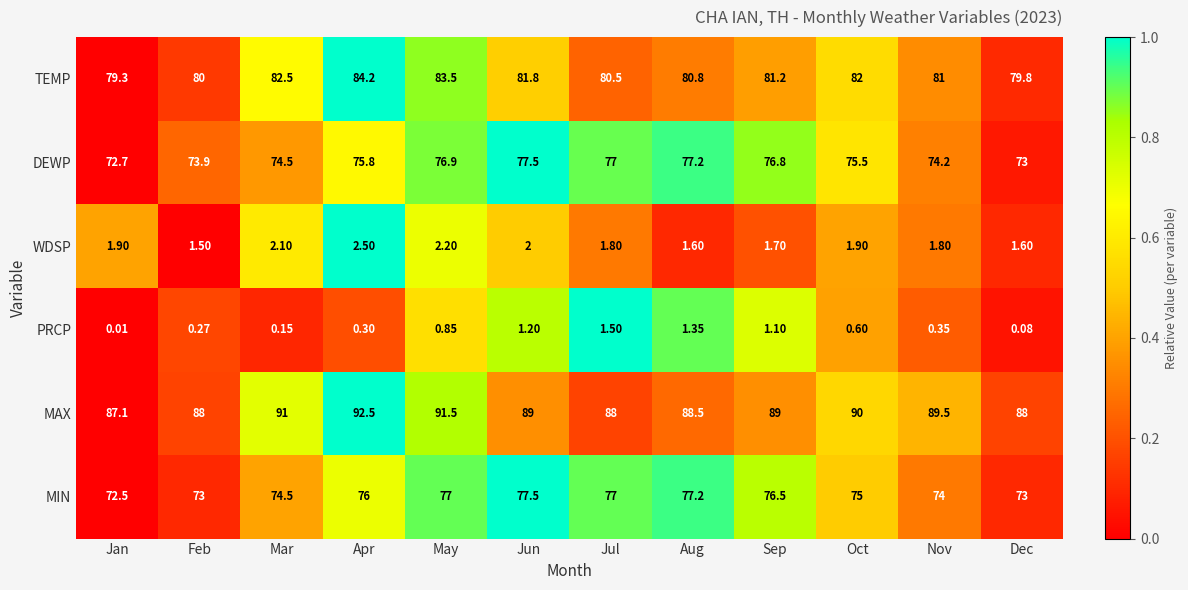

Rank the series at Nov from highest to lowest value.

MAX, TEMP, DEWP, MIN, WDSP, PRCP